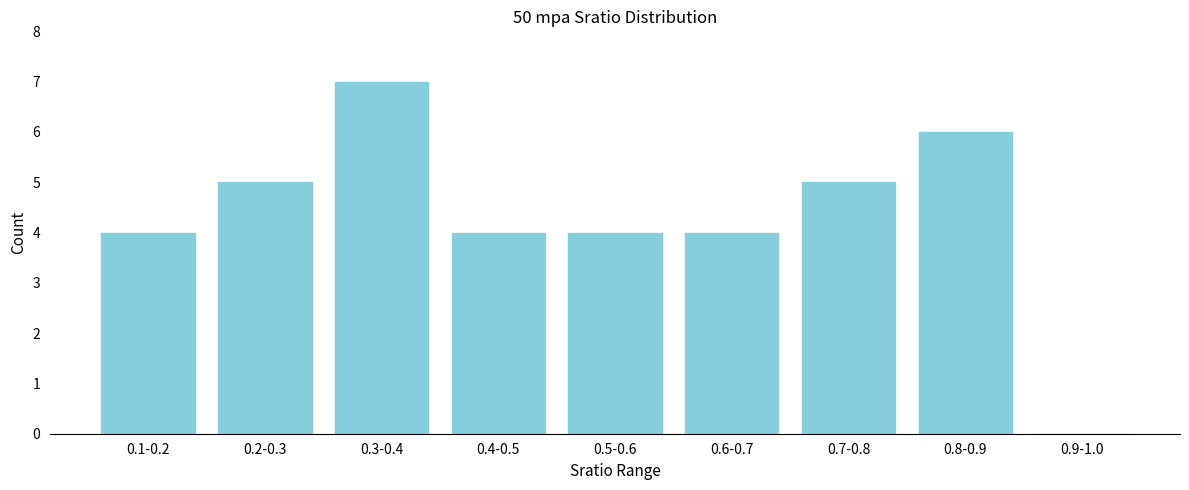

Reading left to right, extract all data points from this chart.

0.1-0.2=4	0.2-0.3=5	0.3-0.4=7	0.4-0.5=4	0.5-0.6=4	0.6-0.7=4	0.7-0.8=5	0.8-0.9=6	0.9-1.0=0